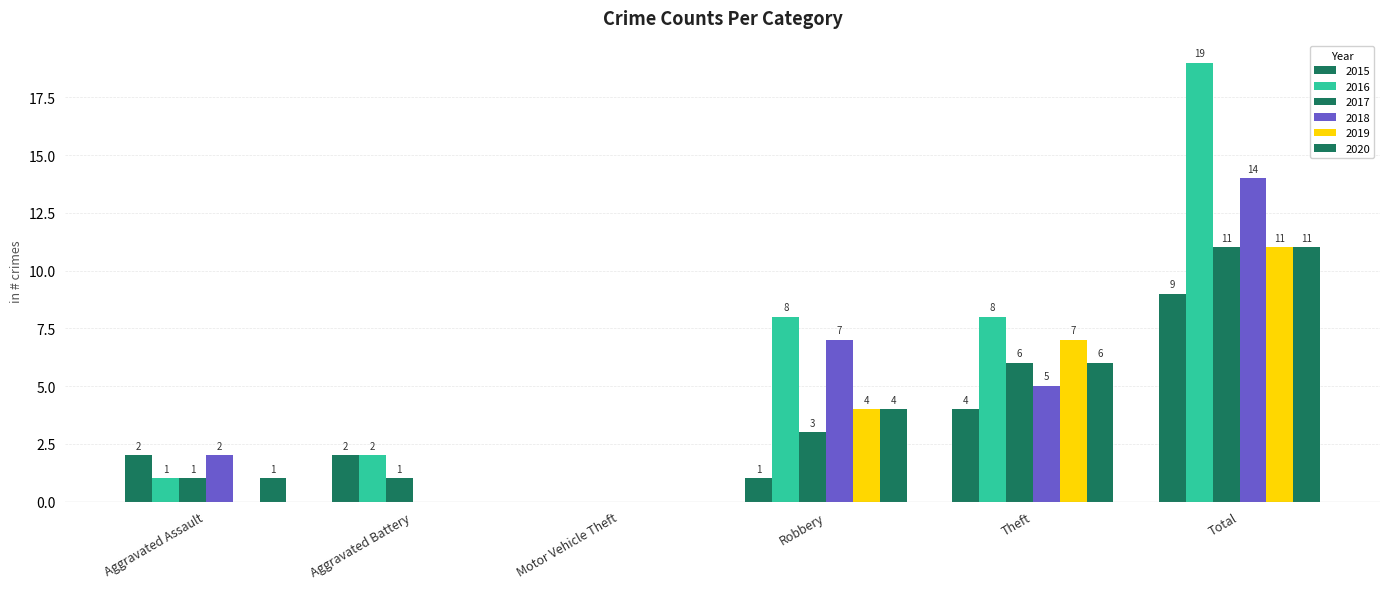

How many series are shown in this chart?

6